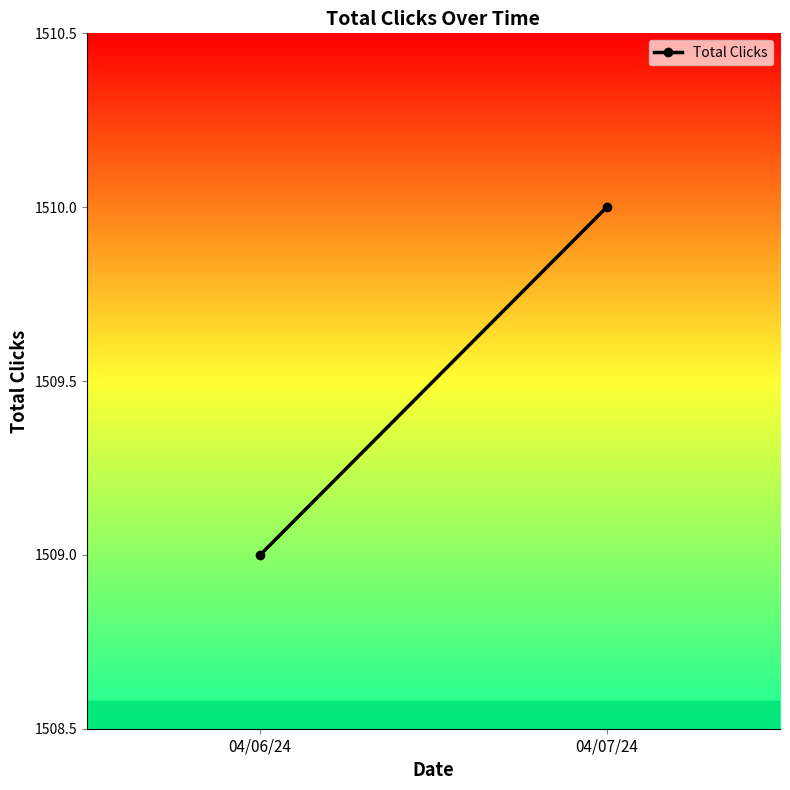

Reading right to left, extract all data points from this chart.

04/07/24=1510	04/06/24=1509